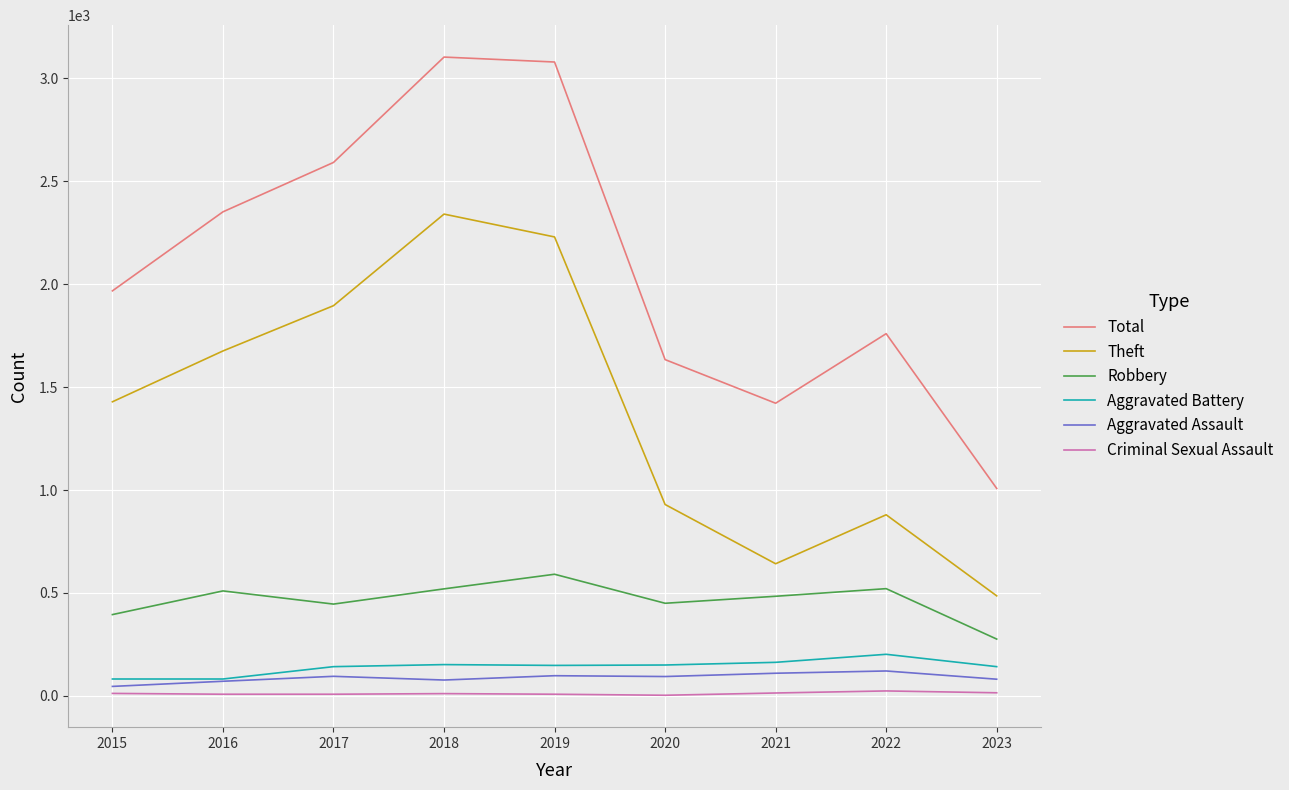

What is the highest value of the Theft series?

2341